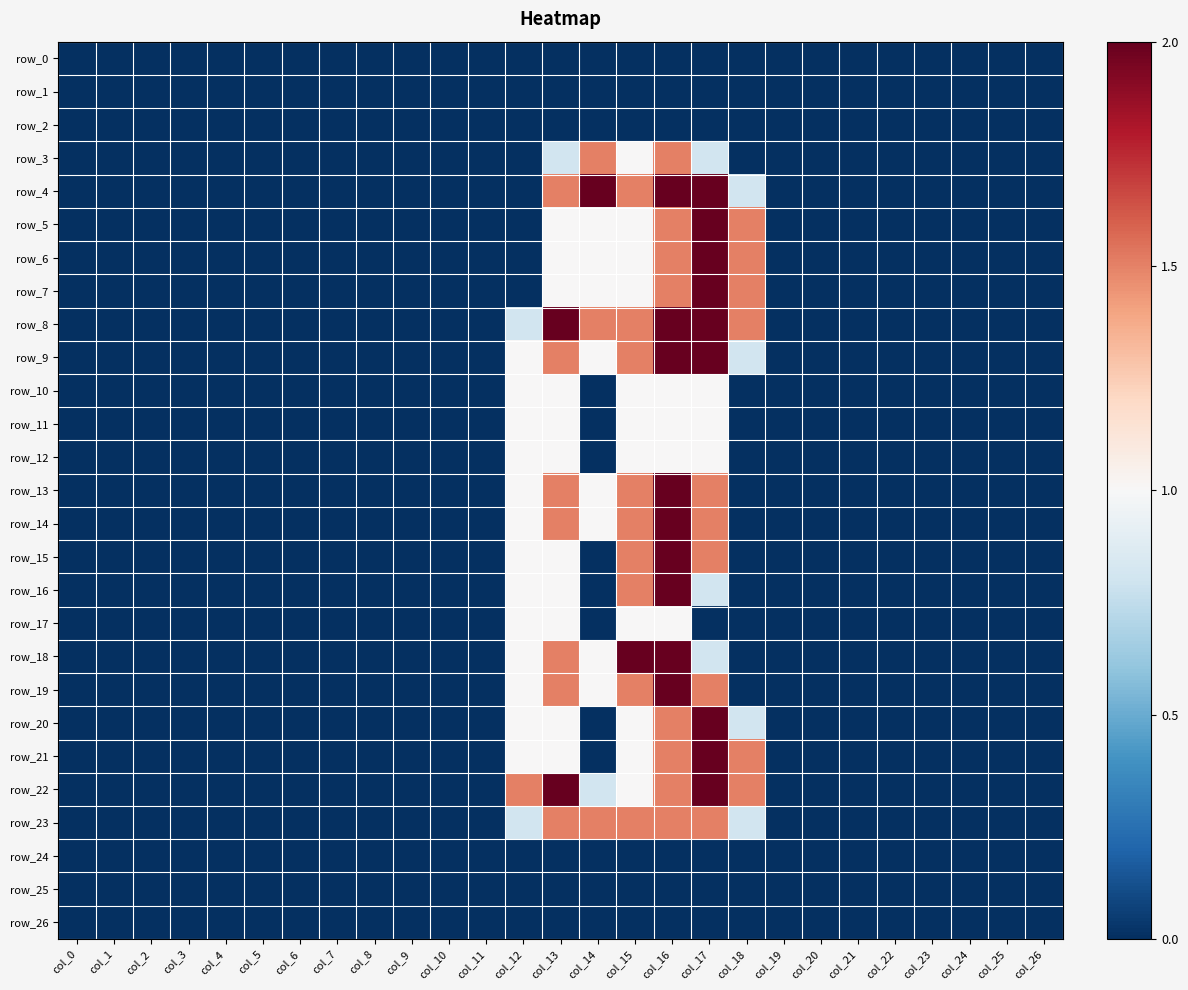

Count the number of data series in this chart.

27